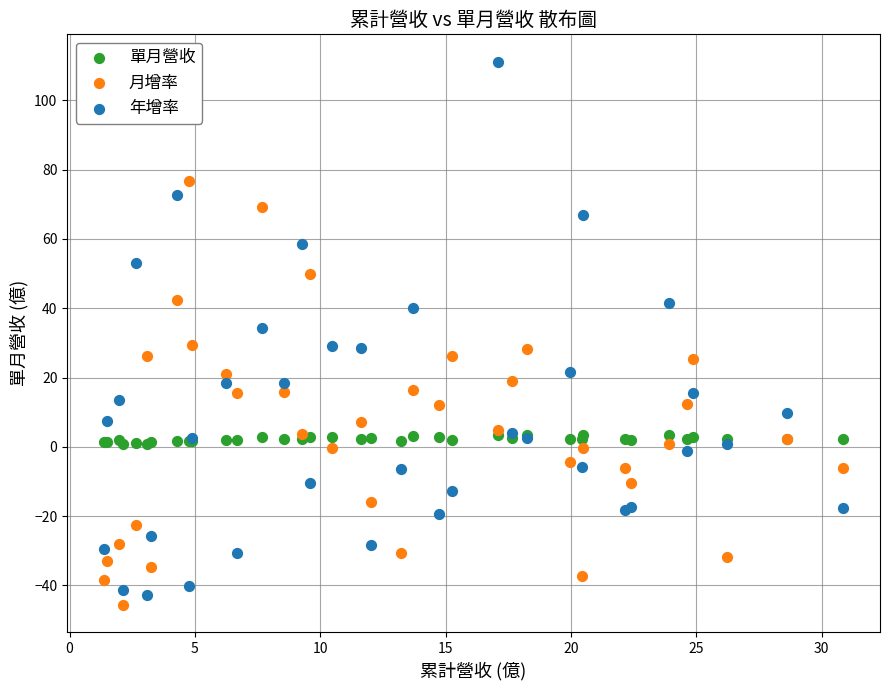

Which series has the widest spread of Y values?

年增率